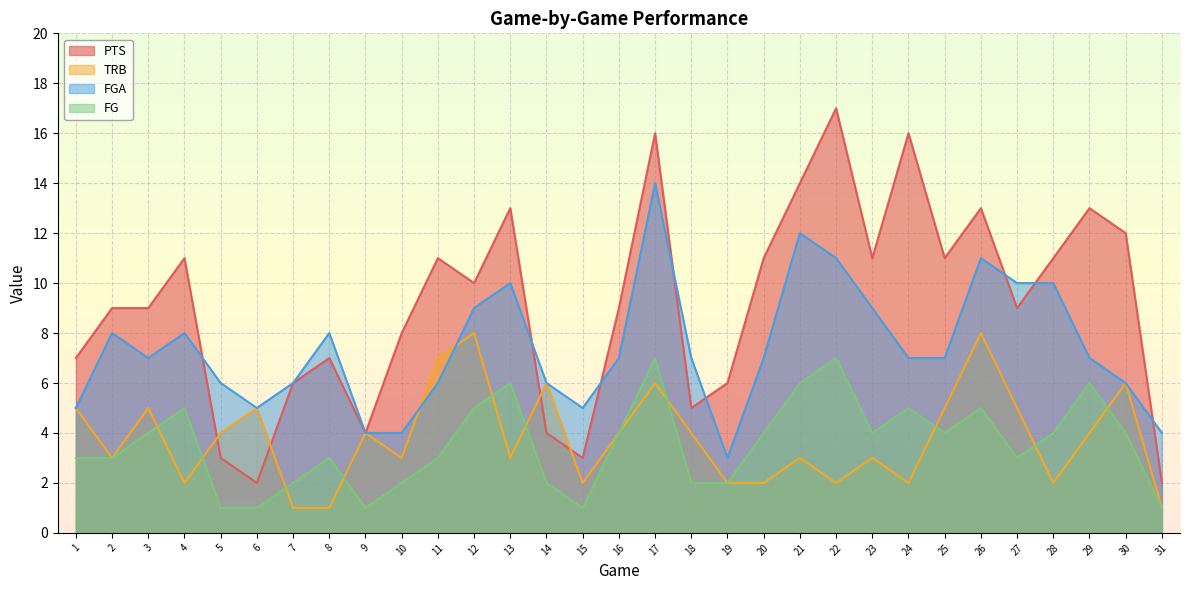

List the labels in order of FGA value, smallest first.

19, 9, 10, 31, 1, 6, 15, 5, 7, 11, 14, 30, 3, 16, 18, 20, 24, 25, 29, 2, 4, 8, 12, 23, 13, 27, 28, 22, 26, 21, 17